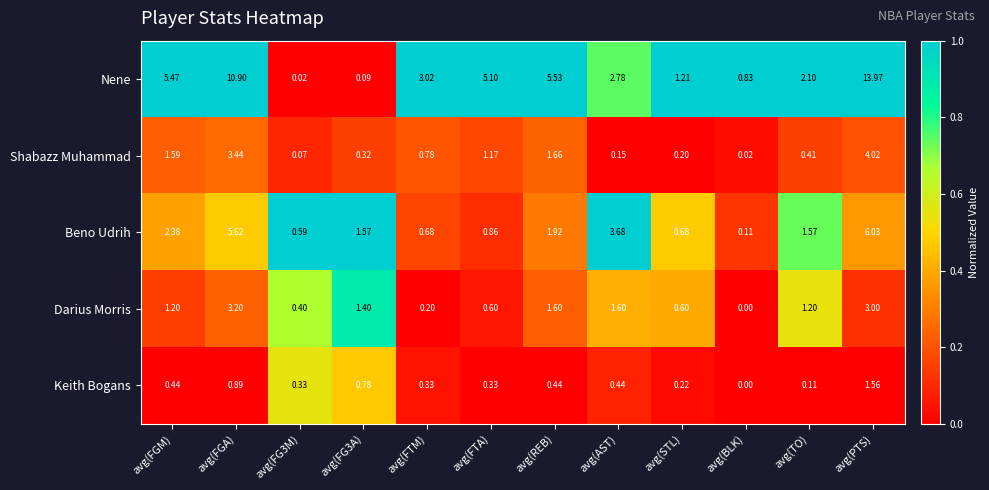

Which series changed the most between avg(FGA) and avg(FG3A)?

Nene